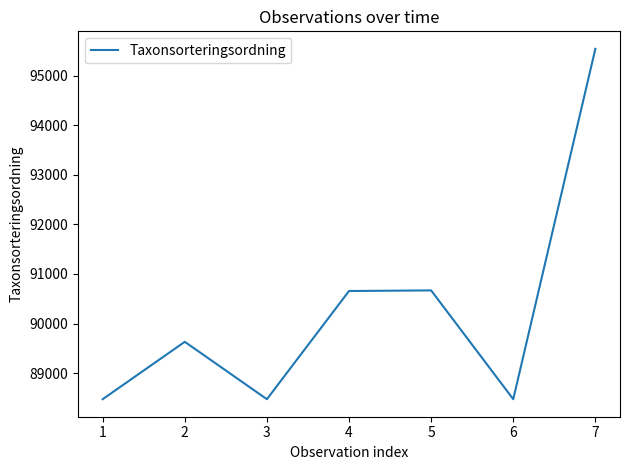

Is it true that the value at 2 is 89633?

True